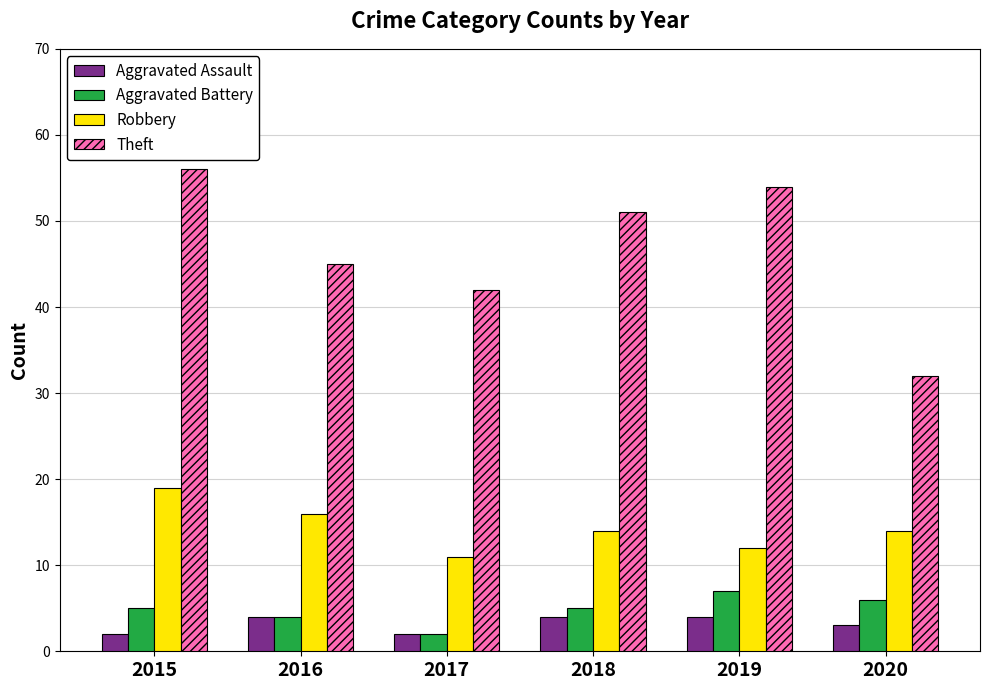

At which category does the chart reach its peak across all series?

2015